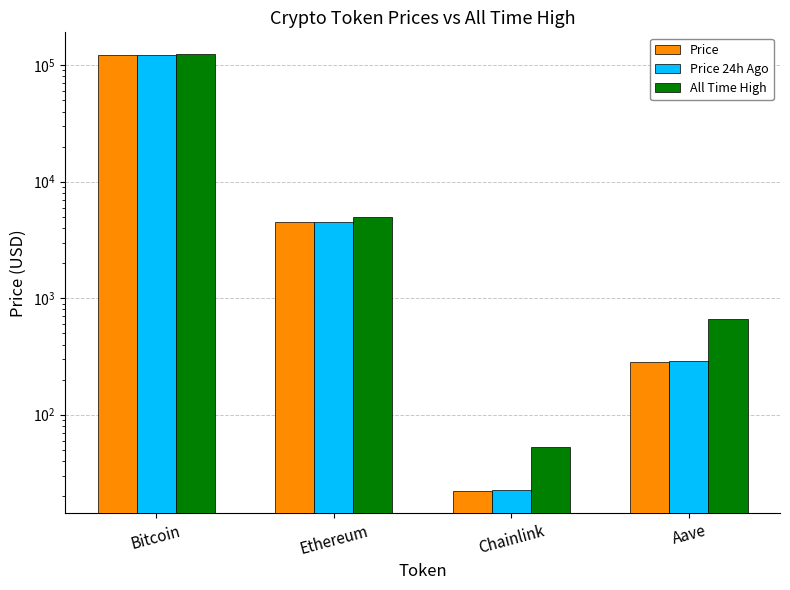

What is the sum of the Price values at Bitcoin and Chainlink?

122342.0